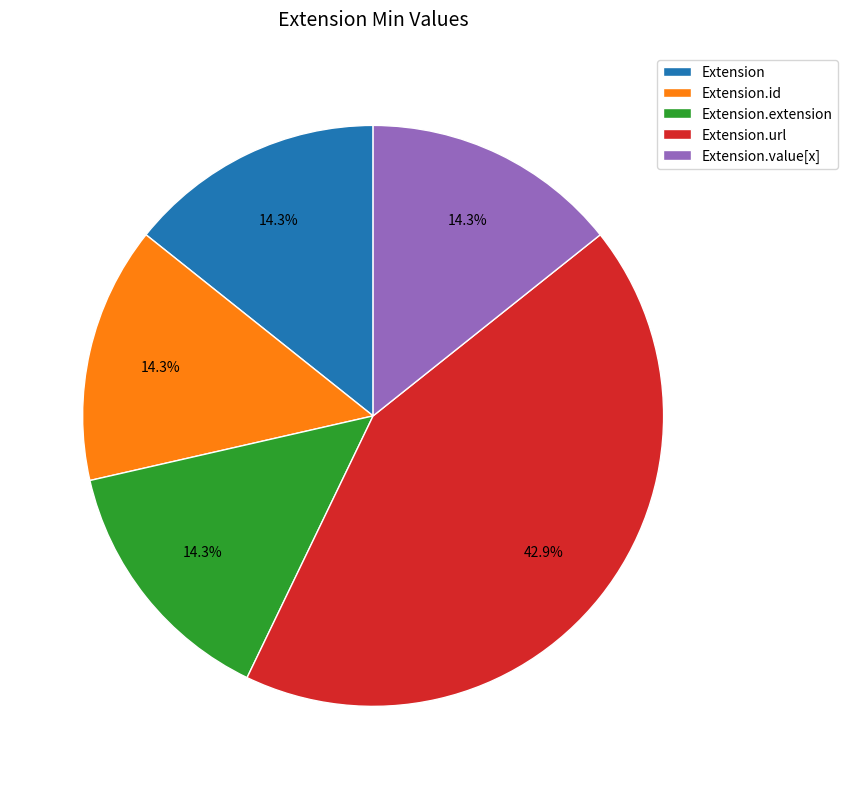

Approximately how many times larger is the value at Extension.url compared to Extension.id?

3.0